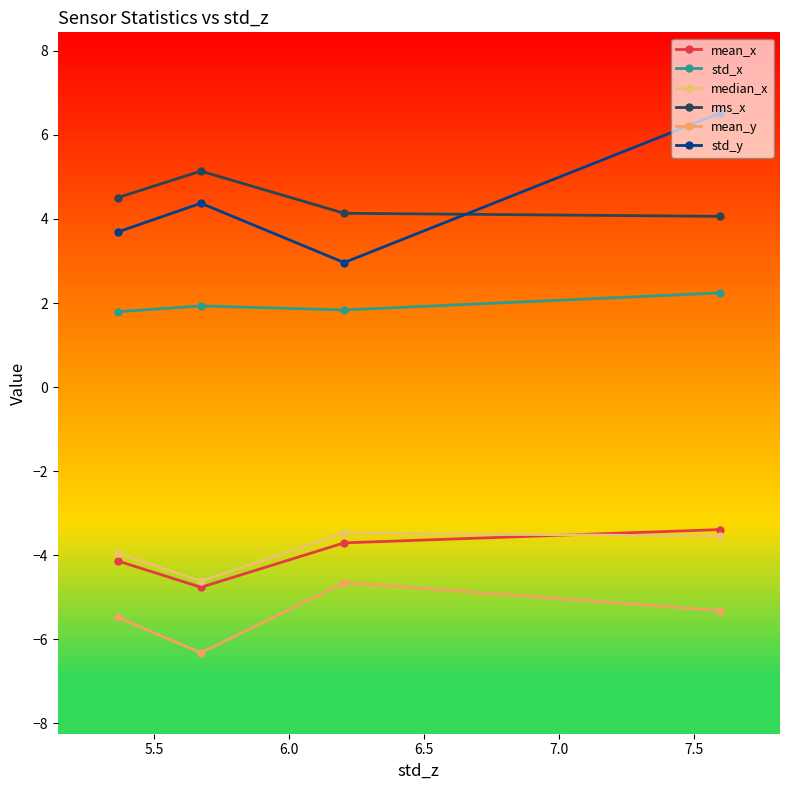

Which series changed the most between 6.0 and 6.5?

mean_y